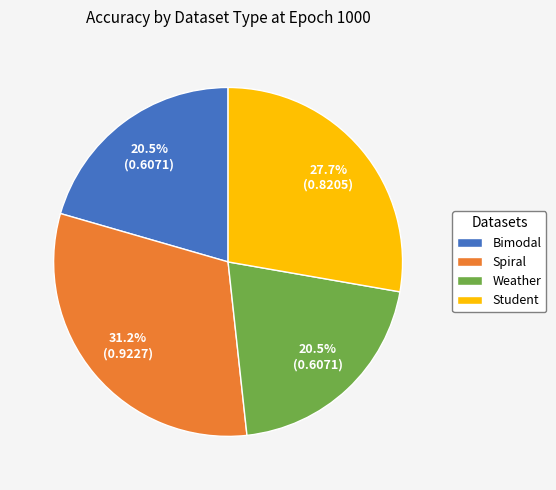

Is Student the majority of the pie?

No